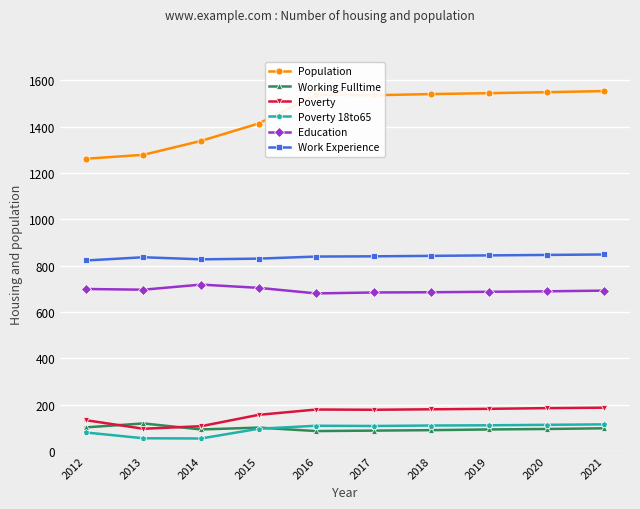

What is the difference between the Population values at 2021 and 2020?

5